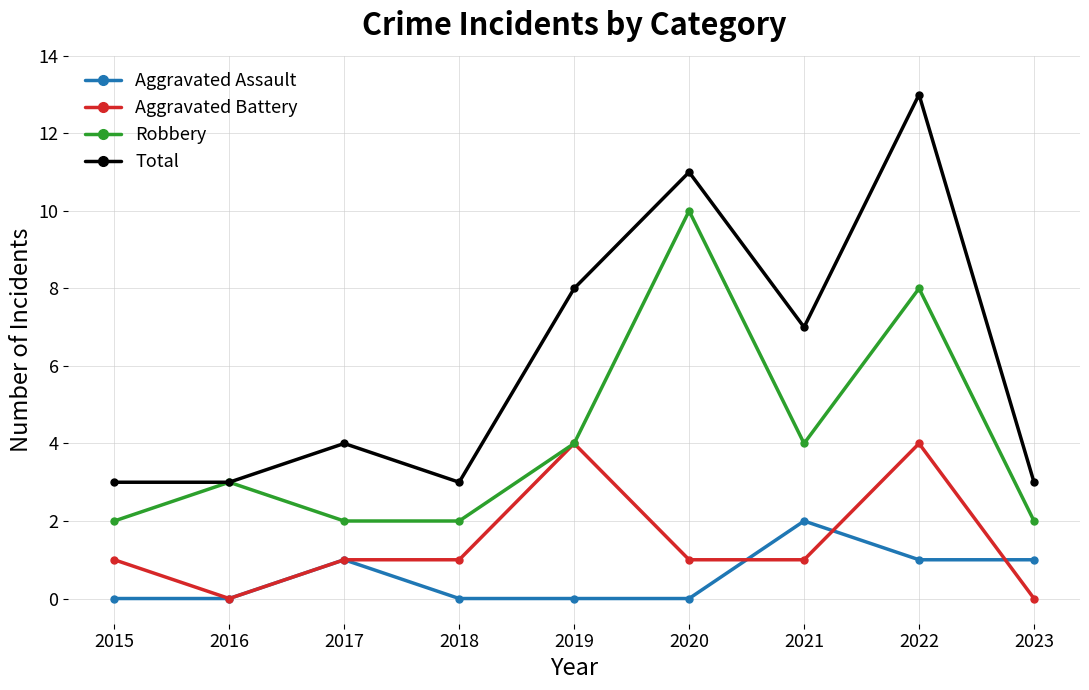

Where is the first local maximum for Robbery?

2016